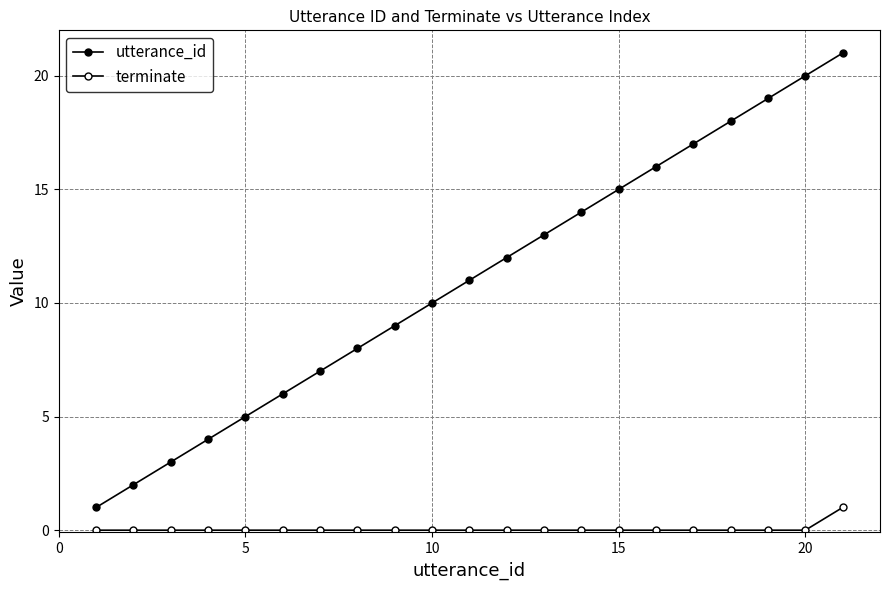

How many categories are shown in the chart?

21